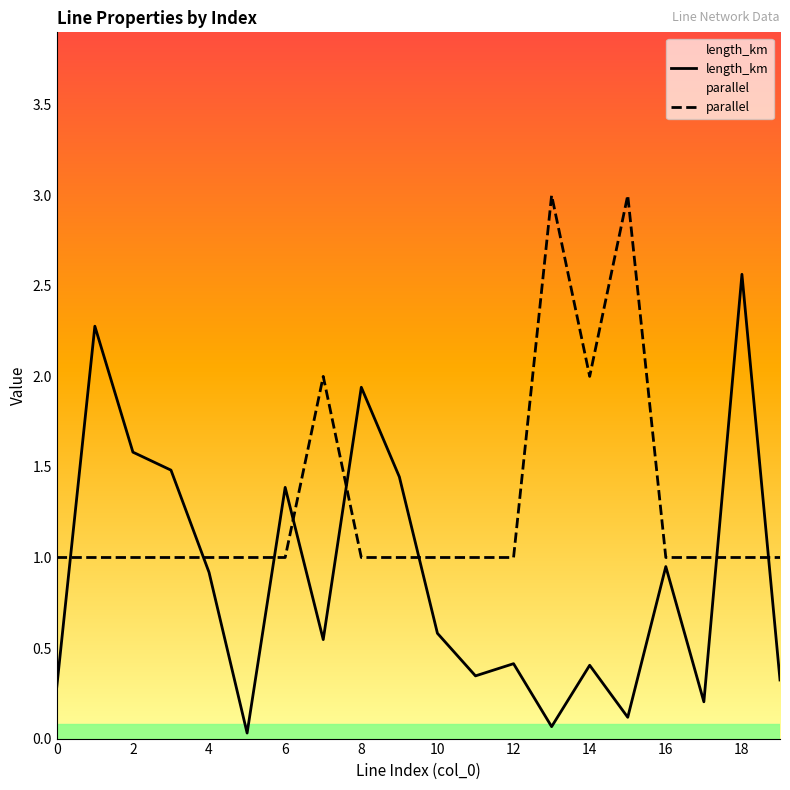

What are all the series names shown in the legend?

length_km, parallel